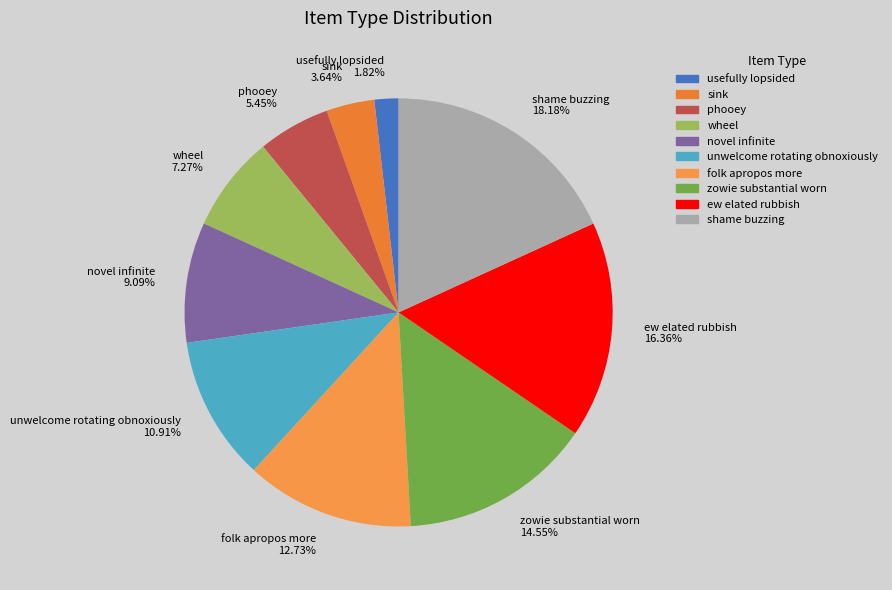

To the nearest percent, what is the difference between the wheel and folk apropos more slice percentages?

5%